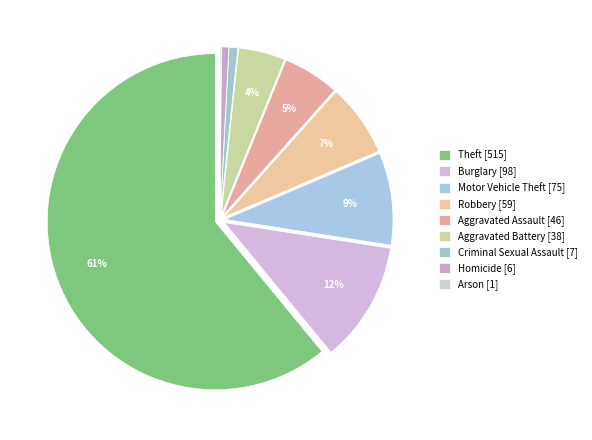

Which slice is the largest?

Theft